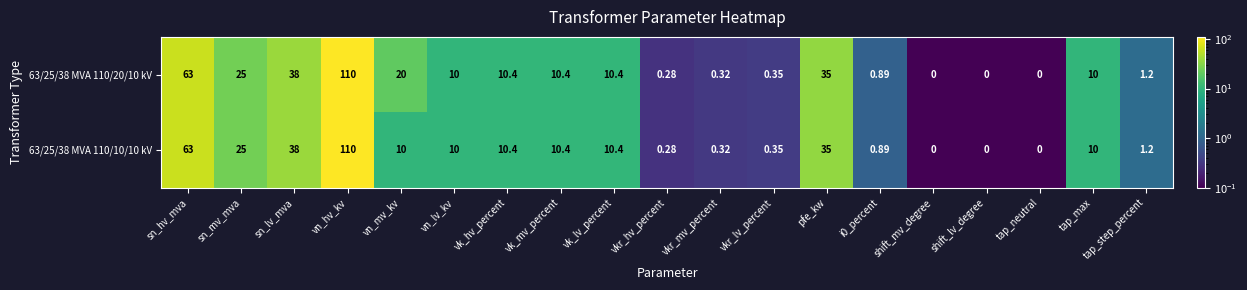

Which label corresponds to the largest value in the chart?

vn_hv_kv